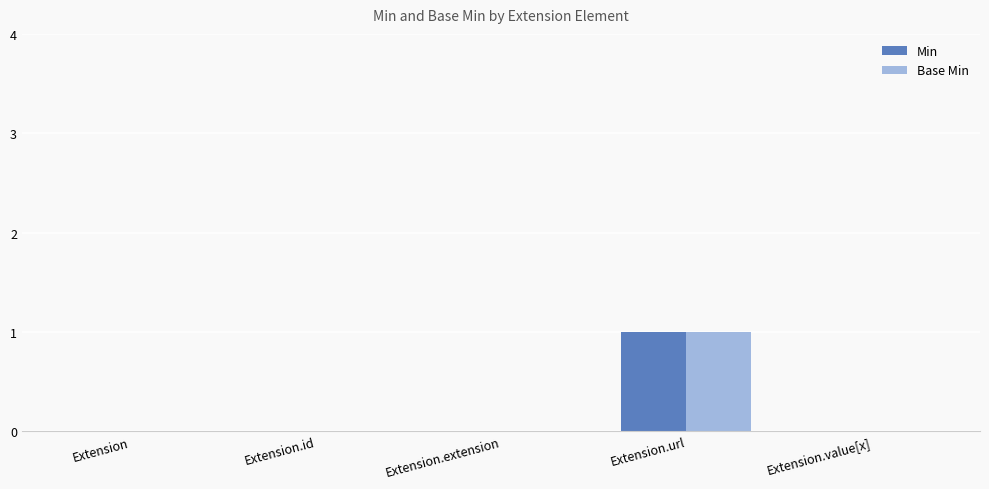

Reading left to right, extract all data points from this chart.

Min: 0	0	0	1	0
Base Min: 0	0	0	1	0